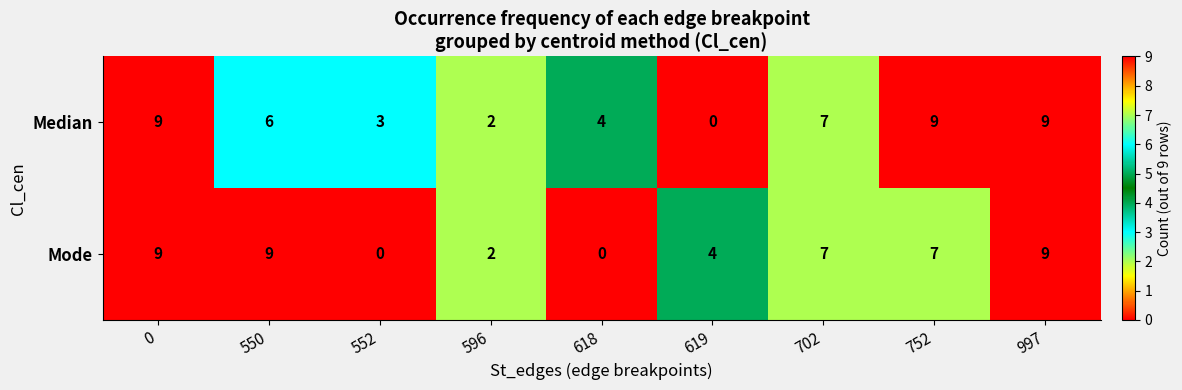

Reading right to left, list all the values displayed in this chart.

Median: 9	9	7	0	4	2	3	6	9
Mode: 9	7	7	4	0	2	0	9	9